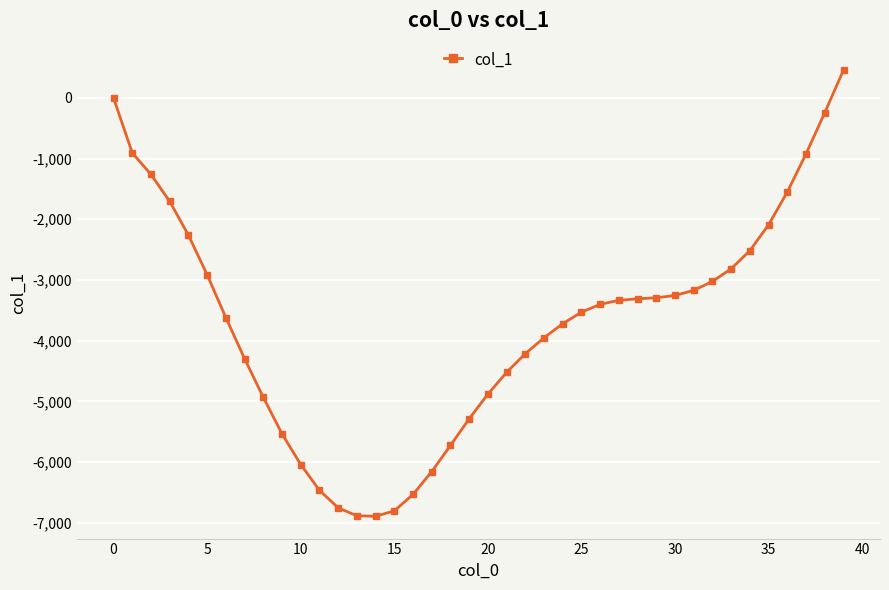

How many lines are shown in the chart?

1